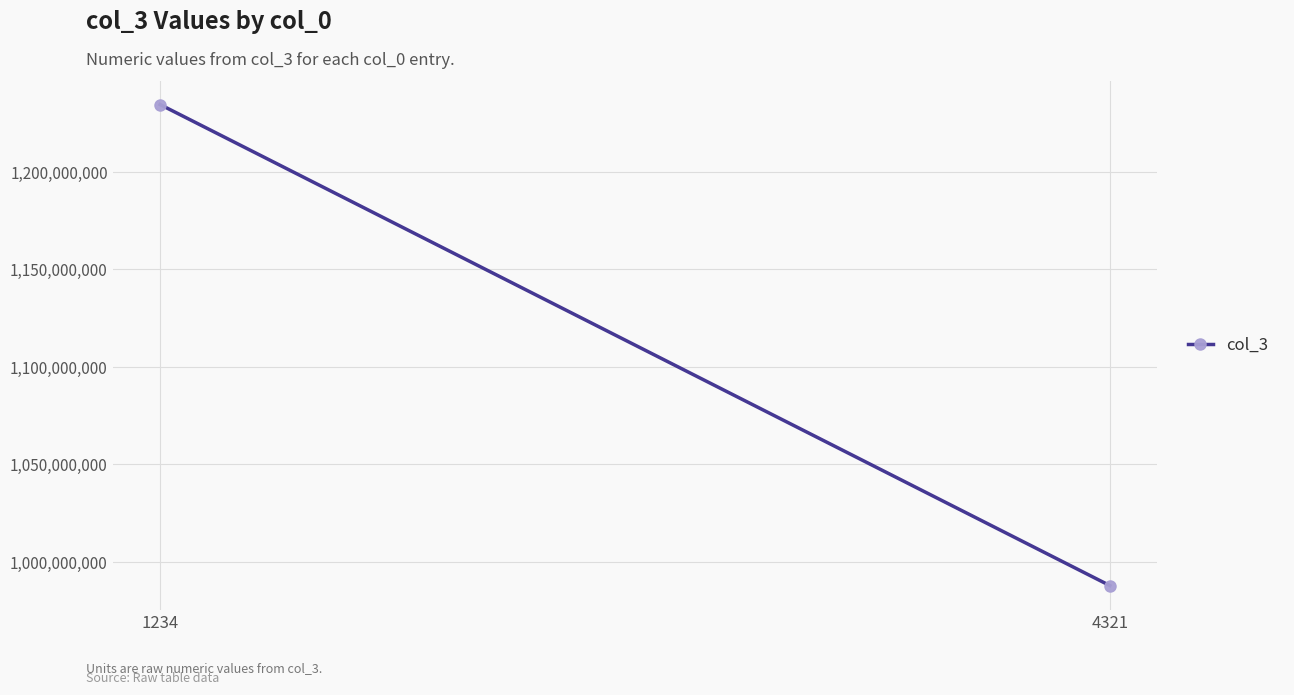

What is the minimum value shown in the chart?

987654321